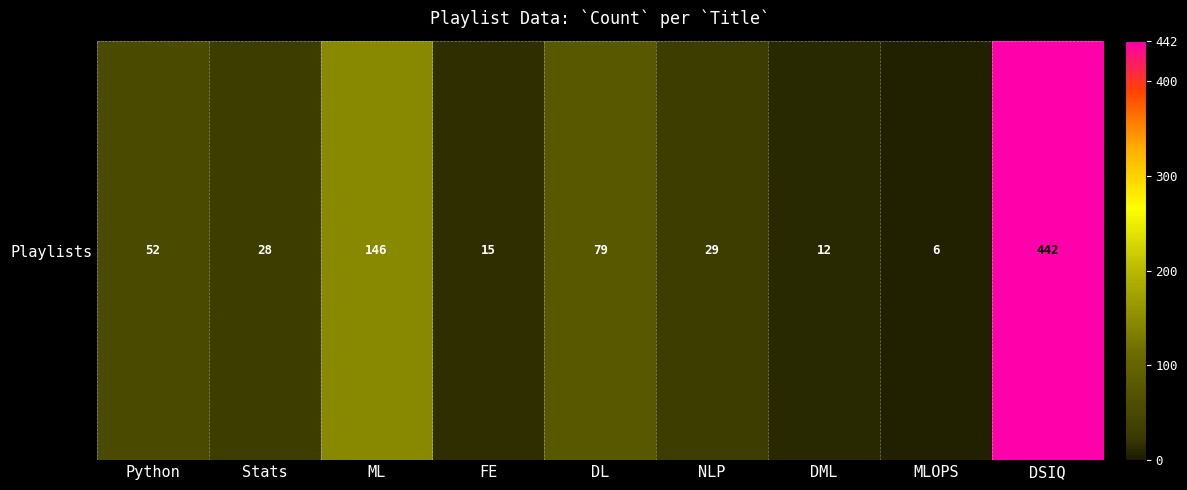

How many categories are shown in the chart?

9